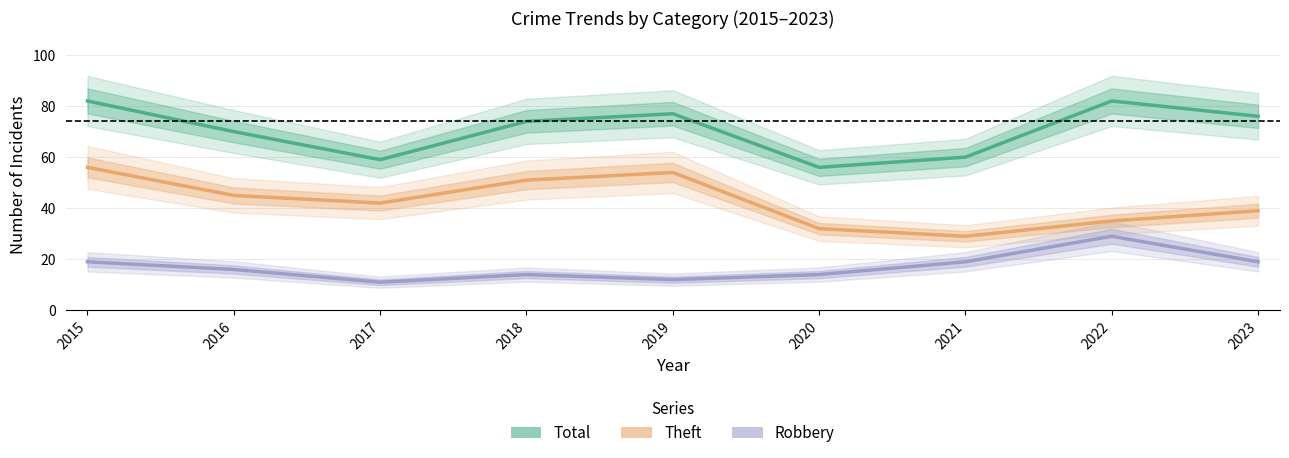

Is the value of Total at 2017 greater than the value of Robbery at 2019?

Yes